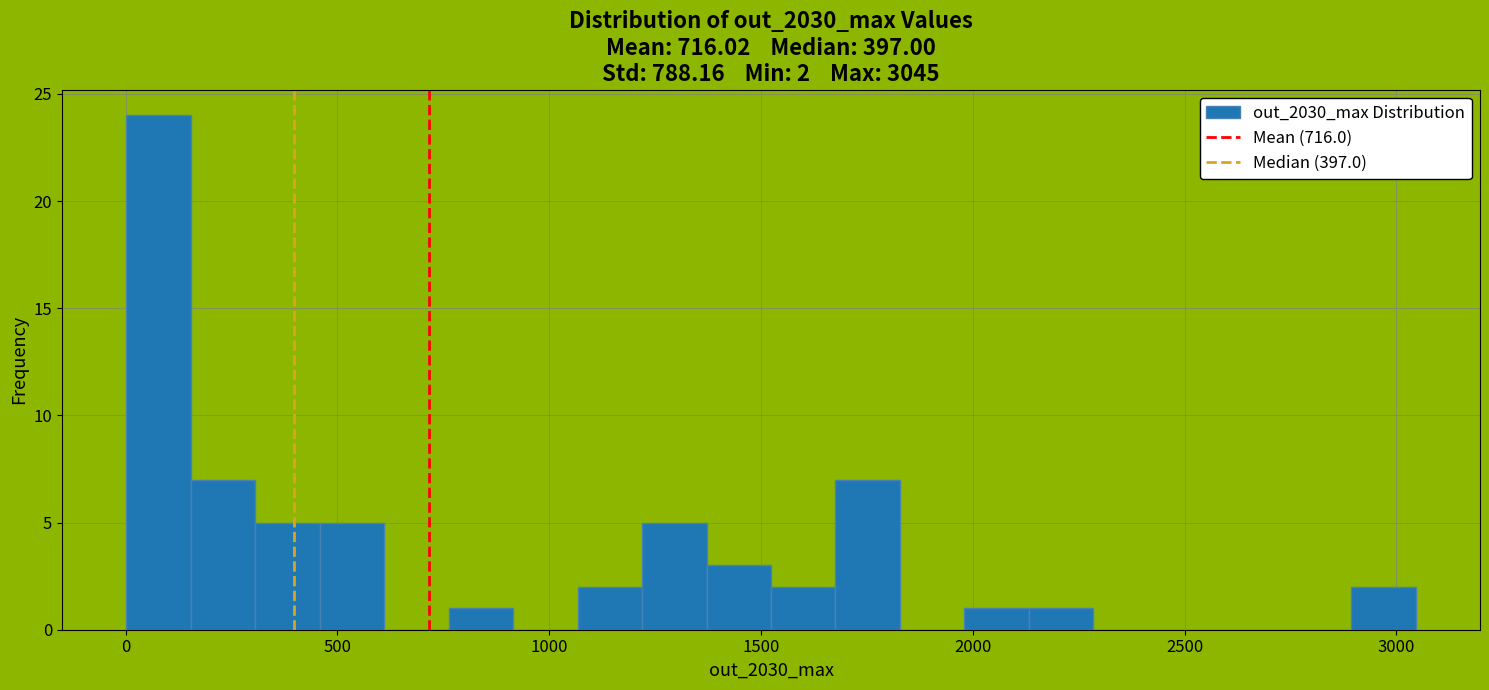

Read against the x-axis, roughly where is the centre of the tallest bar?

100